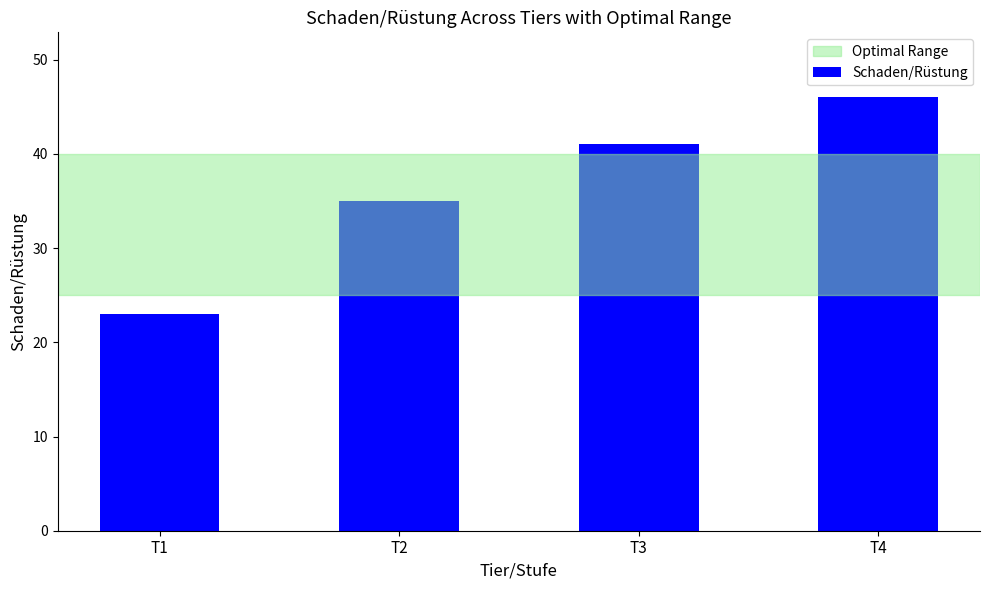

What is the value of the 4th bar from the left?

46